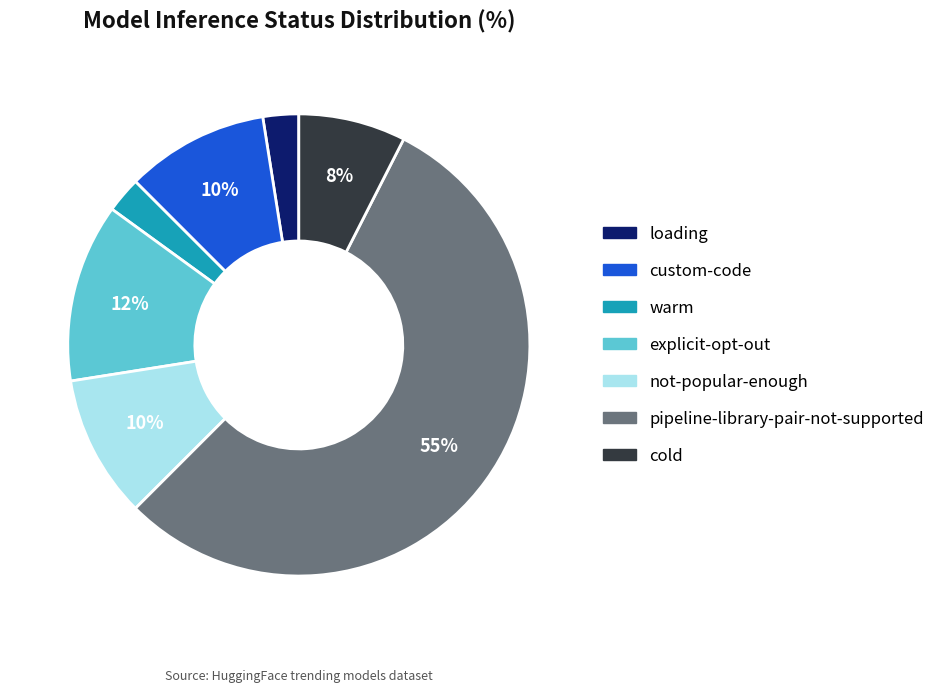

Count the number of slices in the pie.

7